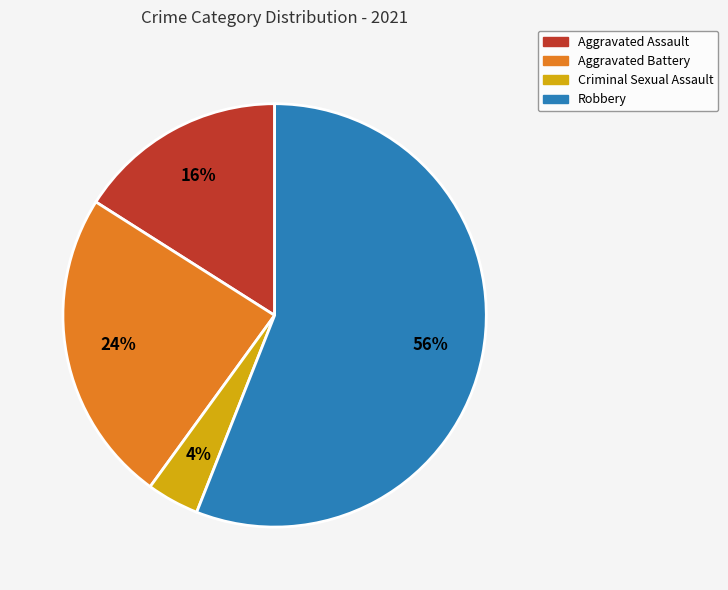

Combined, do Robbery and Aggravated Assault account for over 50%?

Yes